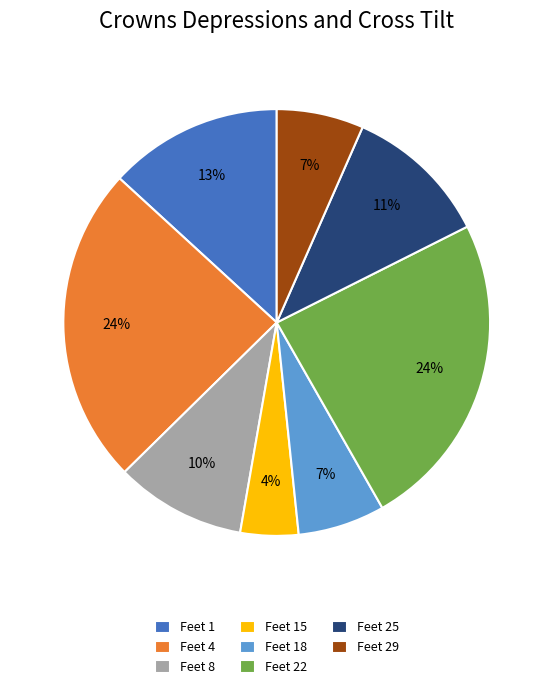

The Feet 15 slice represents 4% of the pie. True or false?

True